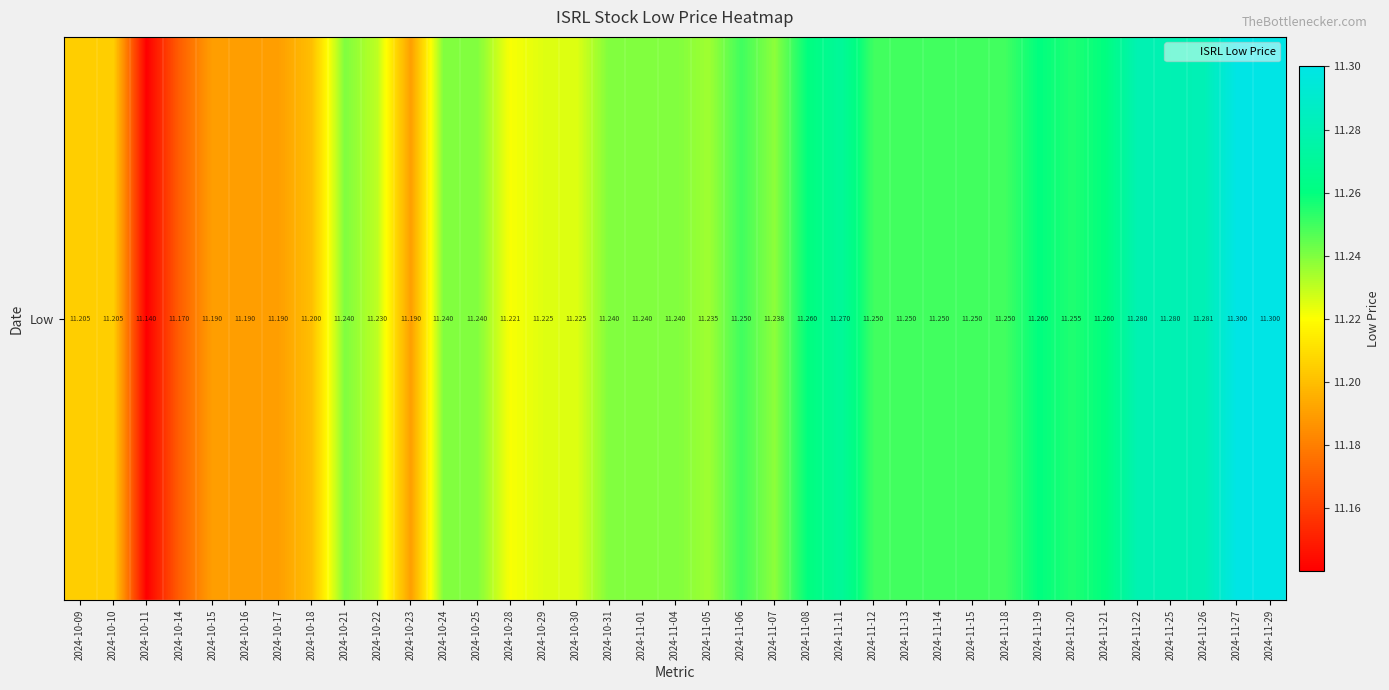

At which category does the chart reach its minimum across all series?

2024-10-11